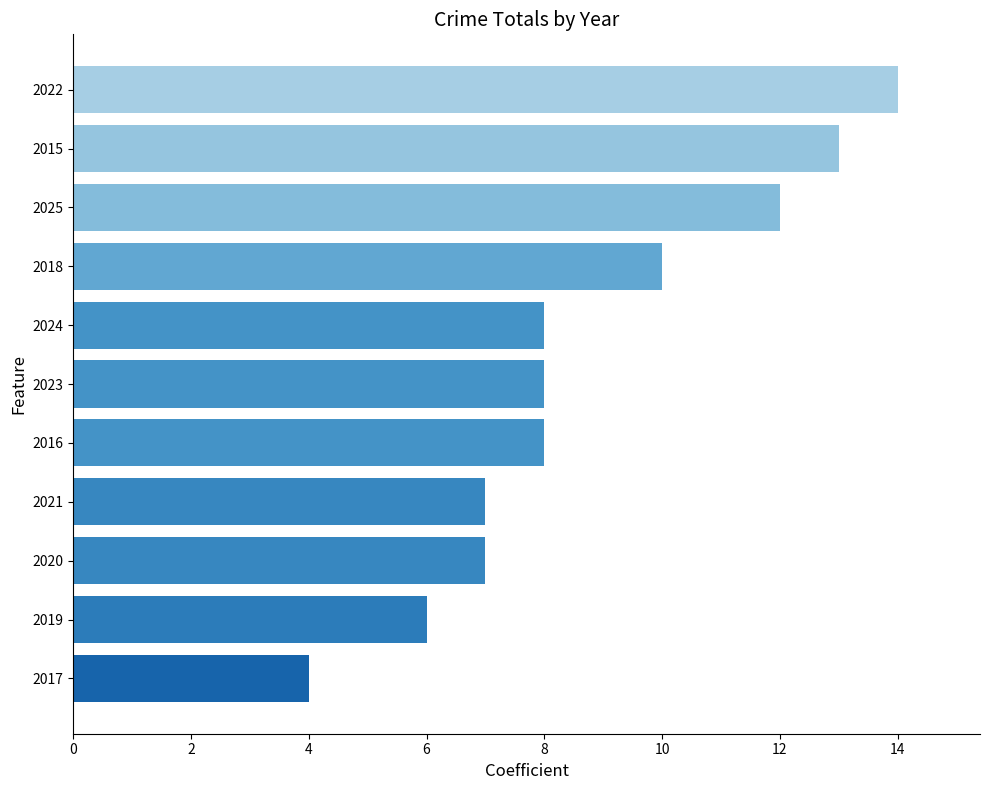

What is the approximate value at 2017?

4